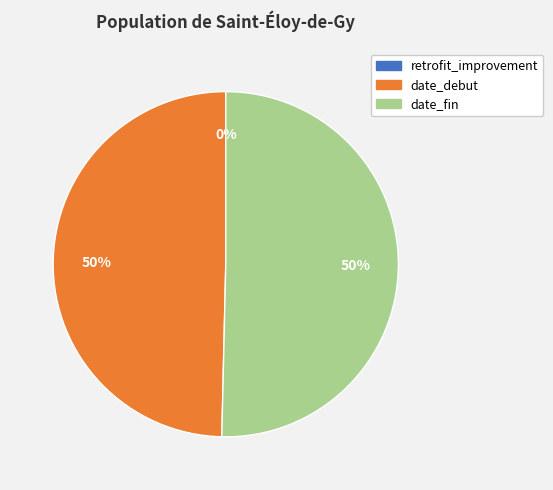

To the nearest percent, what portion does date_debut represent?

50%